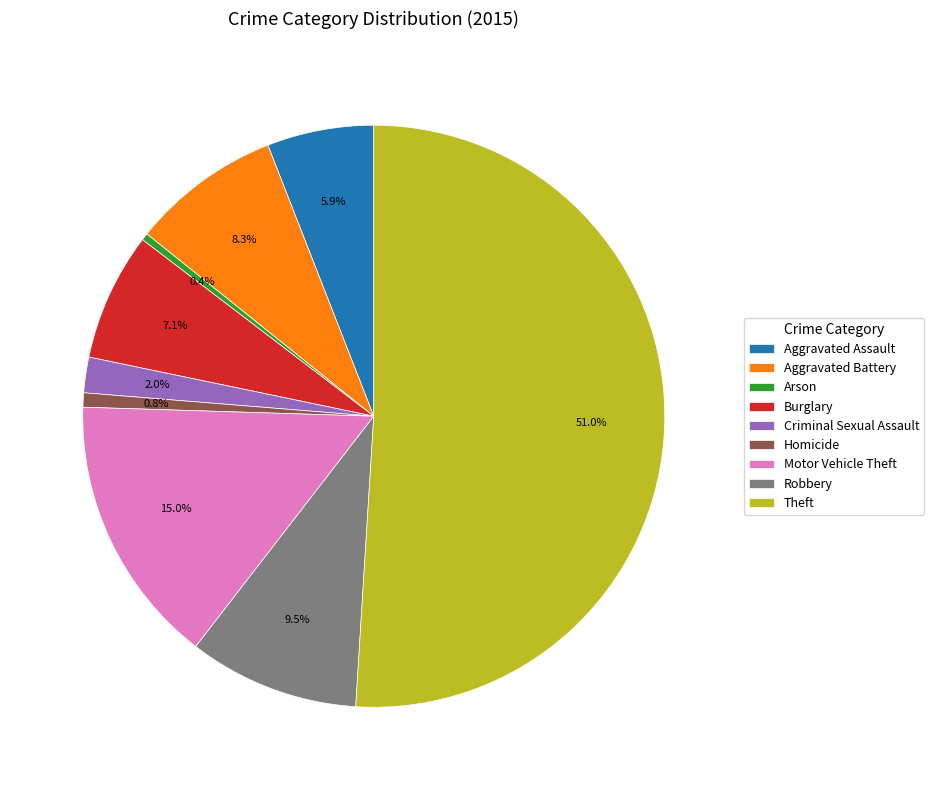

To the nearest percent, what is the difference between the Arson and Burglary slice percentages?

7%